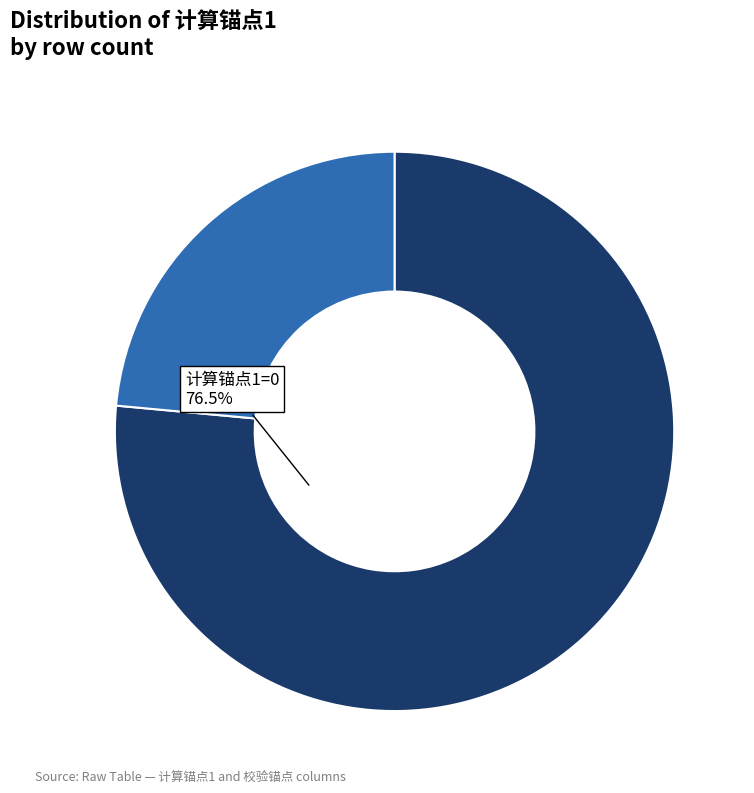

To the nearest percent, what is the difference between the largest and smallest slice percentages?

53%